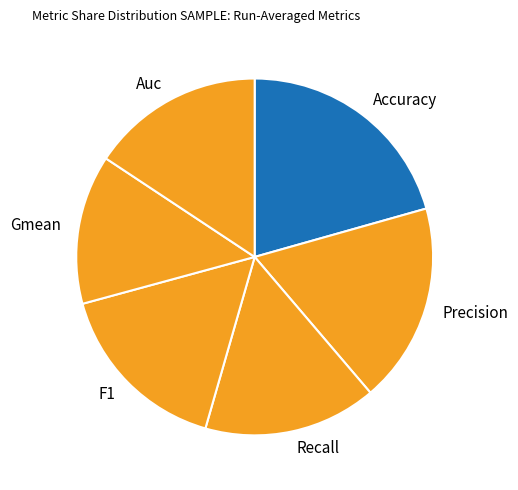

Is there any slice that represents more than half of the pie?

No